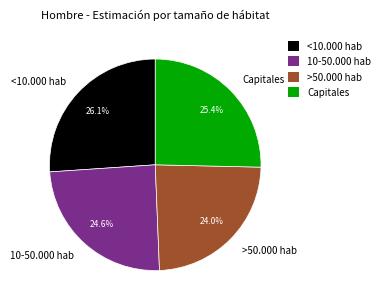

To the nearest percent, what percentage of the pie is <10.000 hab?

26%